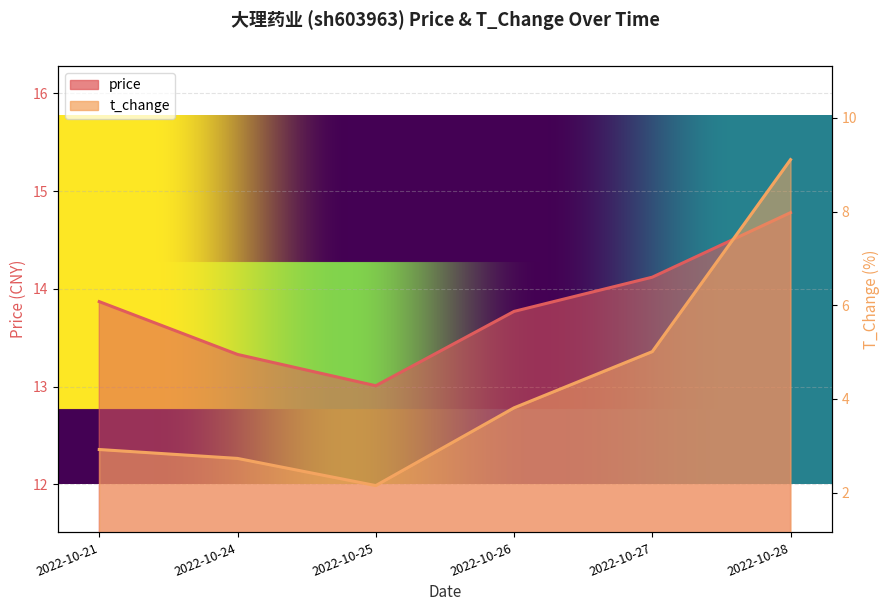

At which category is the sum across all series the highest?

2022-10-28